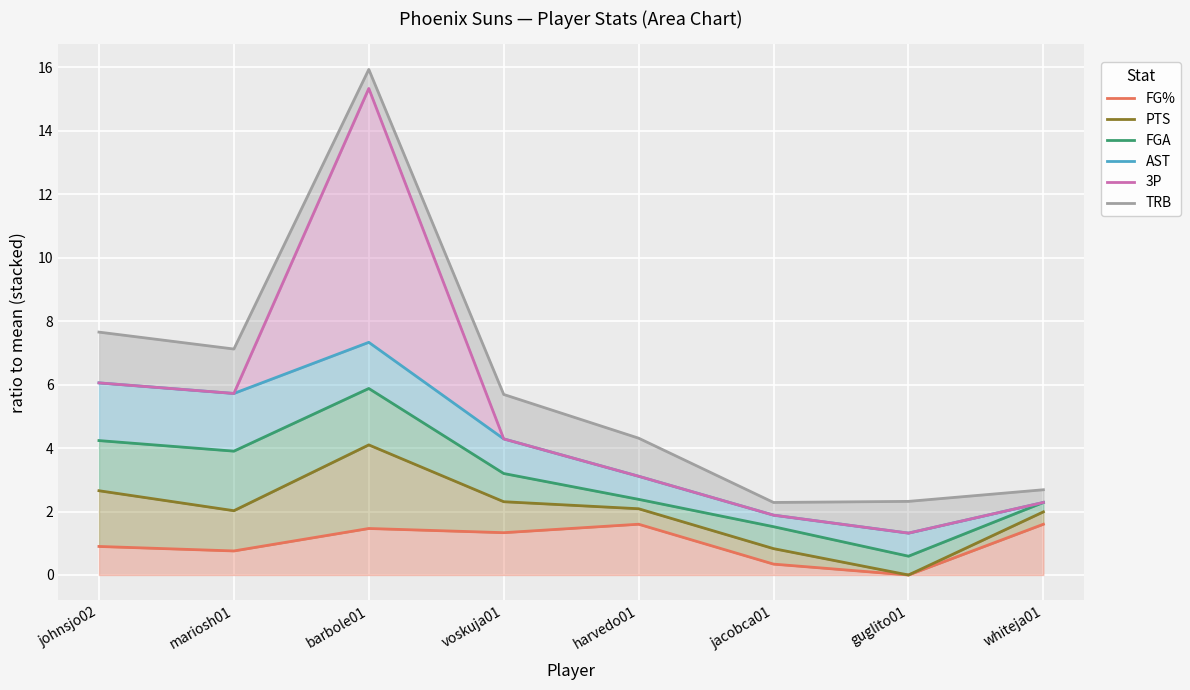

What is the value of the TRB point at the 1st from the left?

7.7